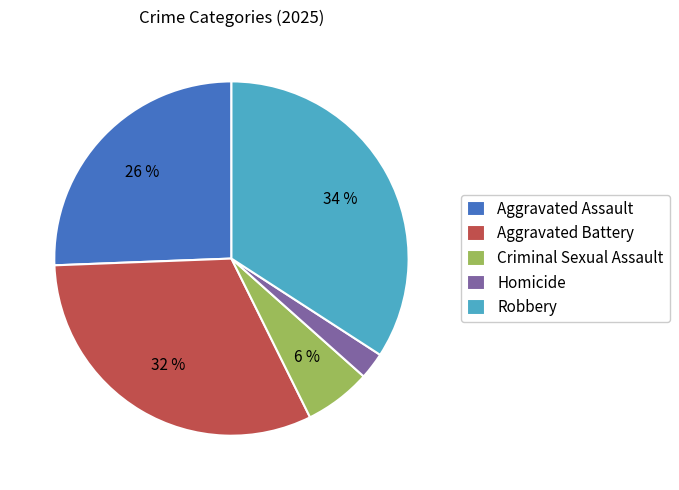

Combined, do Homicide and Aggravated Battery account for over 50%?

No